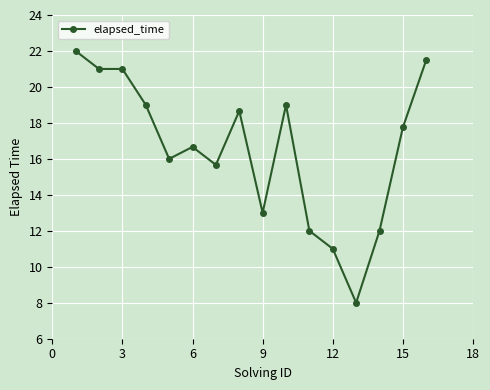

Is this an area chart (filled region under the line)?

No